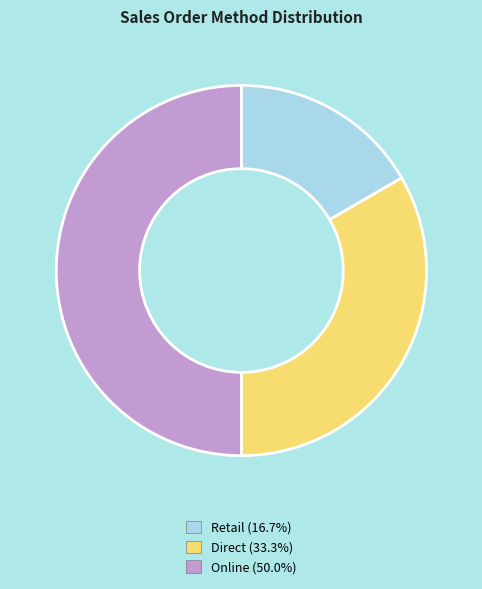

Which category has the biggest portion of the pie?

Online